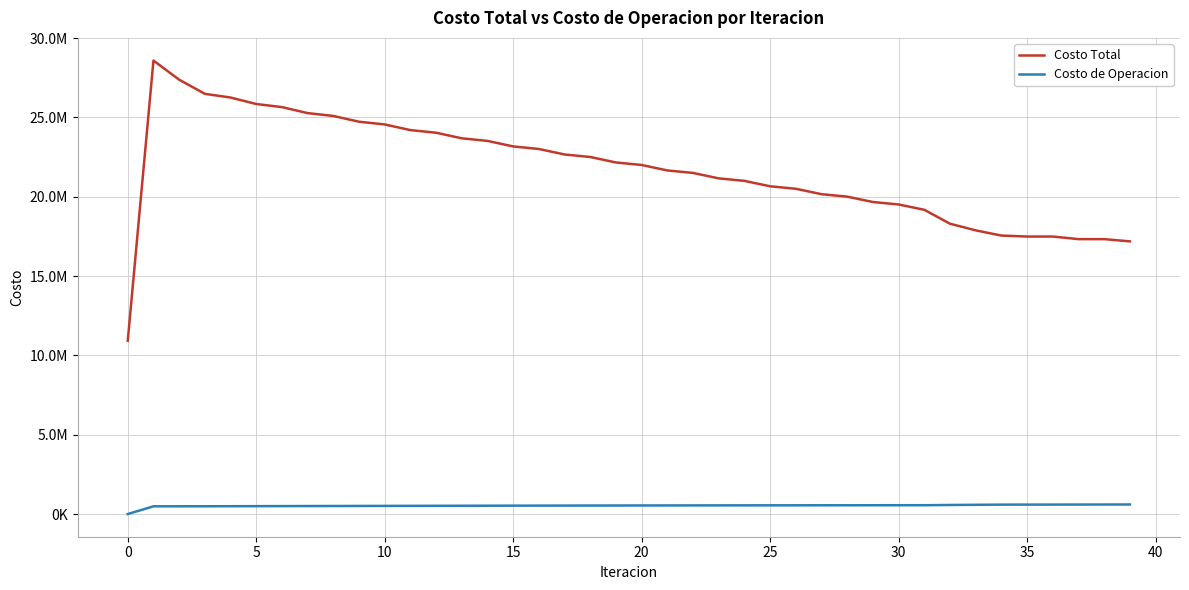

Which category has the highest value in the Costo de Operacion series?

39